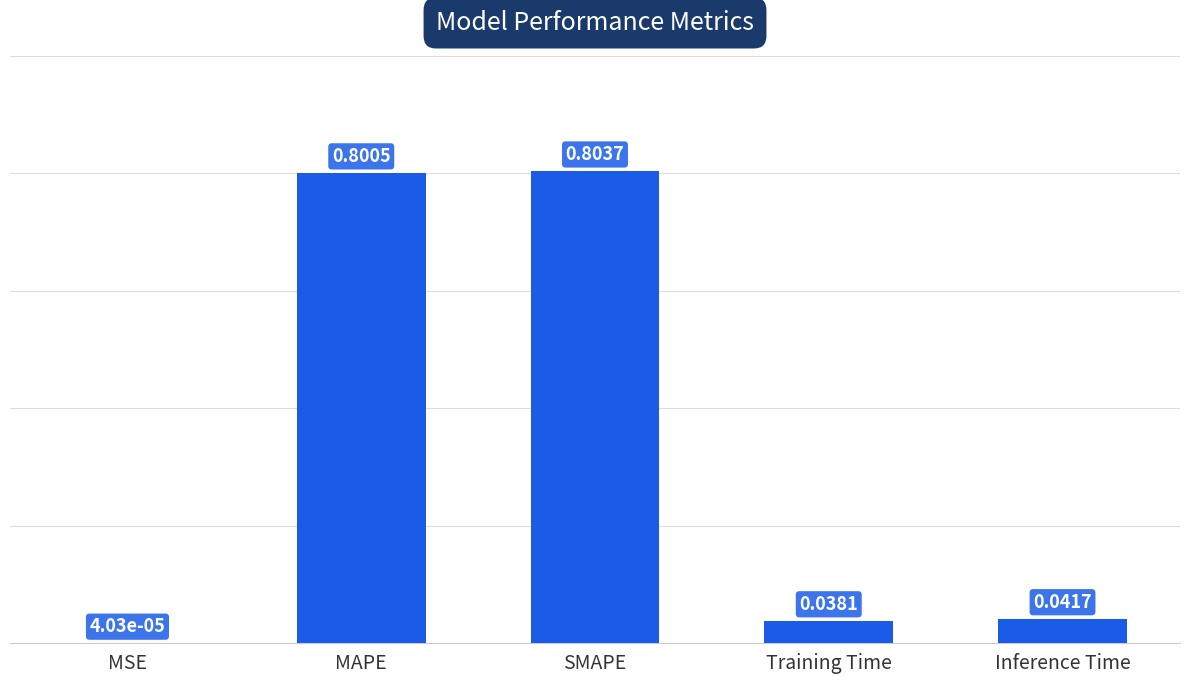

How many categories are shown in the chart?

5